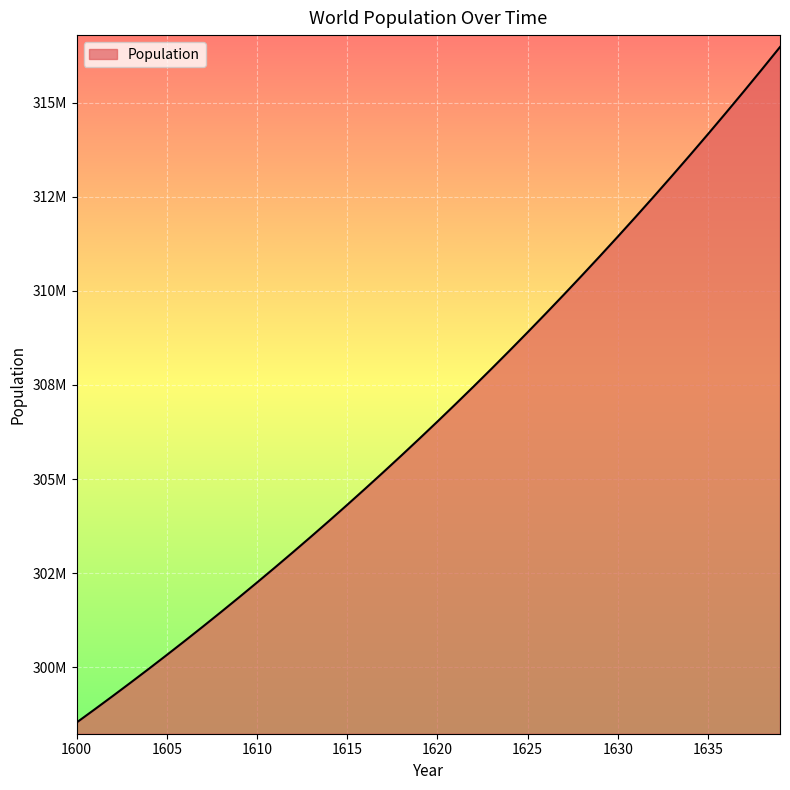

Rank the categories by value from highest to lowest.

1639, 1638, 1637, 1636, 1635, 1634, 1633, 1632, 1631, 1630, 1629, 1628, 1627, 1626, 1625, 1624, 1623, 1622, 1621, 1620, 1619, 1618, 1617, 1616, 1615, 1614, 1613, 1612, 1611, 1610, 1609, 1608, 1607, 1606, 1605, 1604, 1603, 1602, 1601, 1600